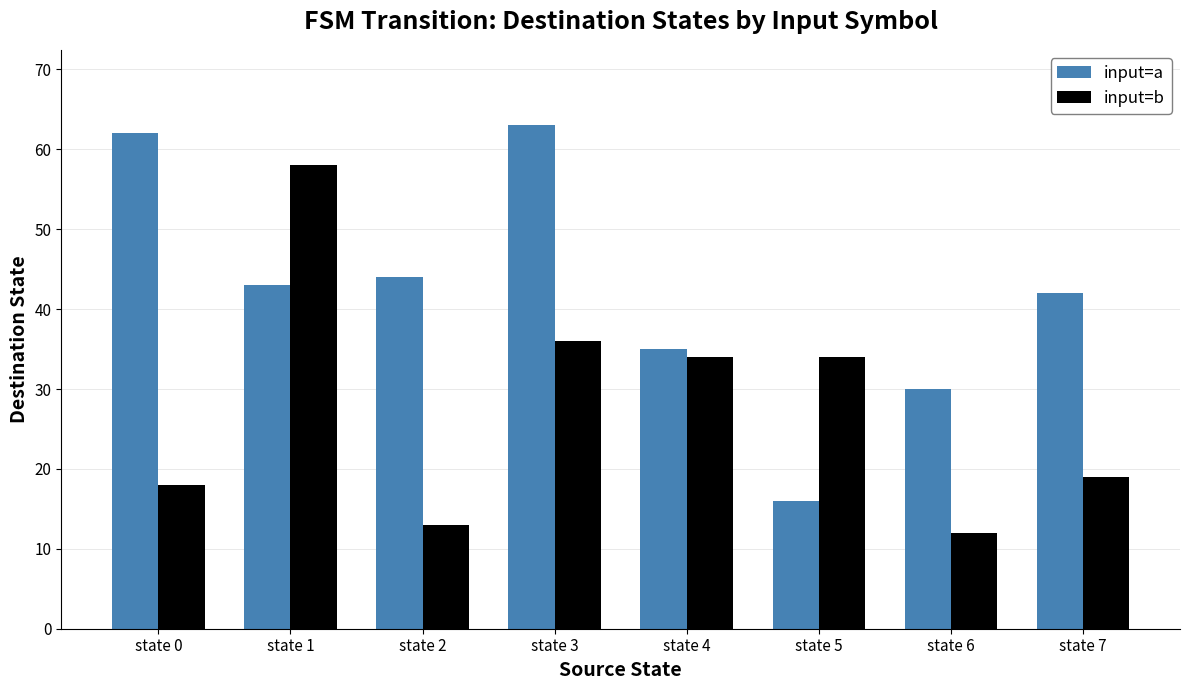

Is it true that input=b equals 58 at state 1?

True